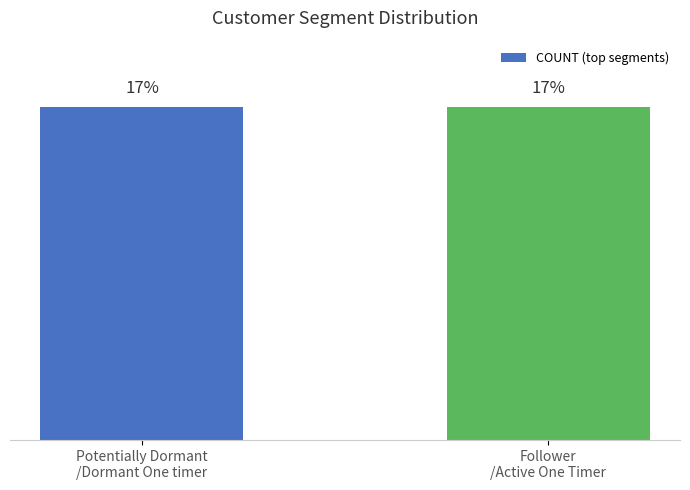

At which label does the data first exceed 11685?

Follower/Active One Timer